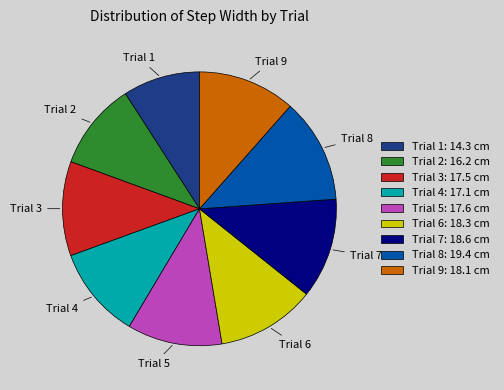

Is Trial 8 the majority of the pie?

No